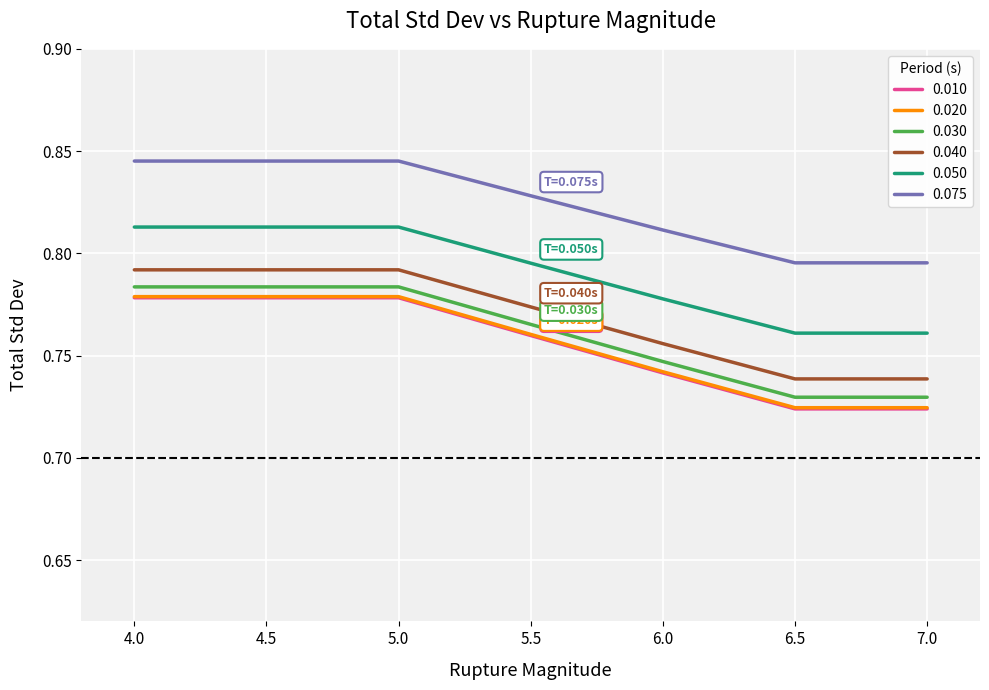

Which series has the widest spread of values?

0.010